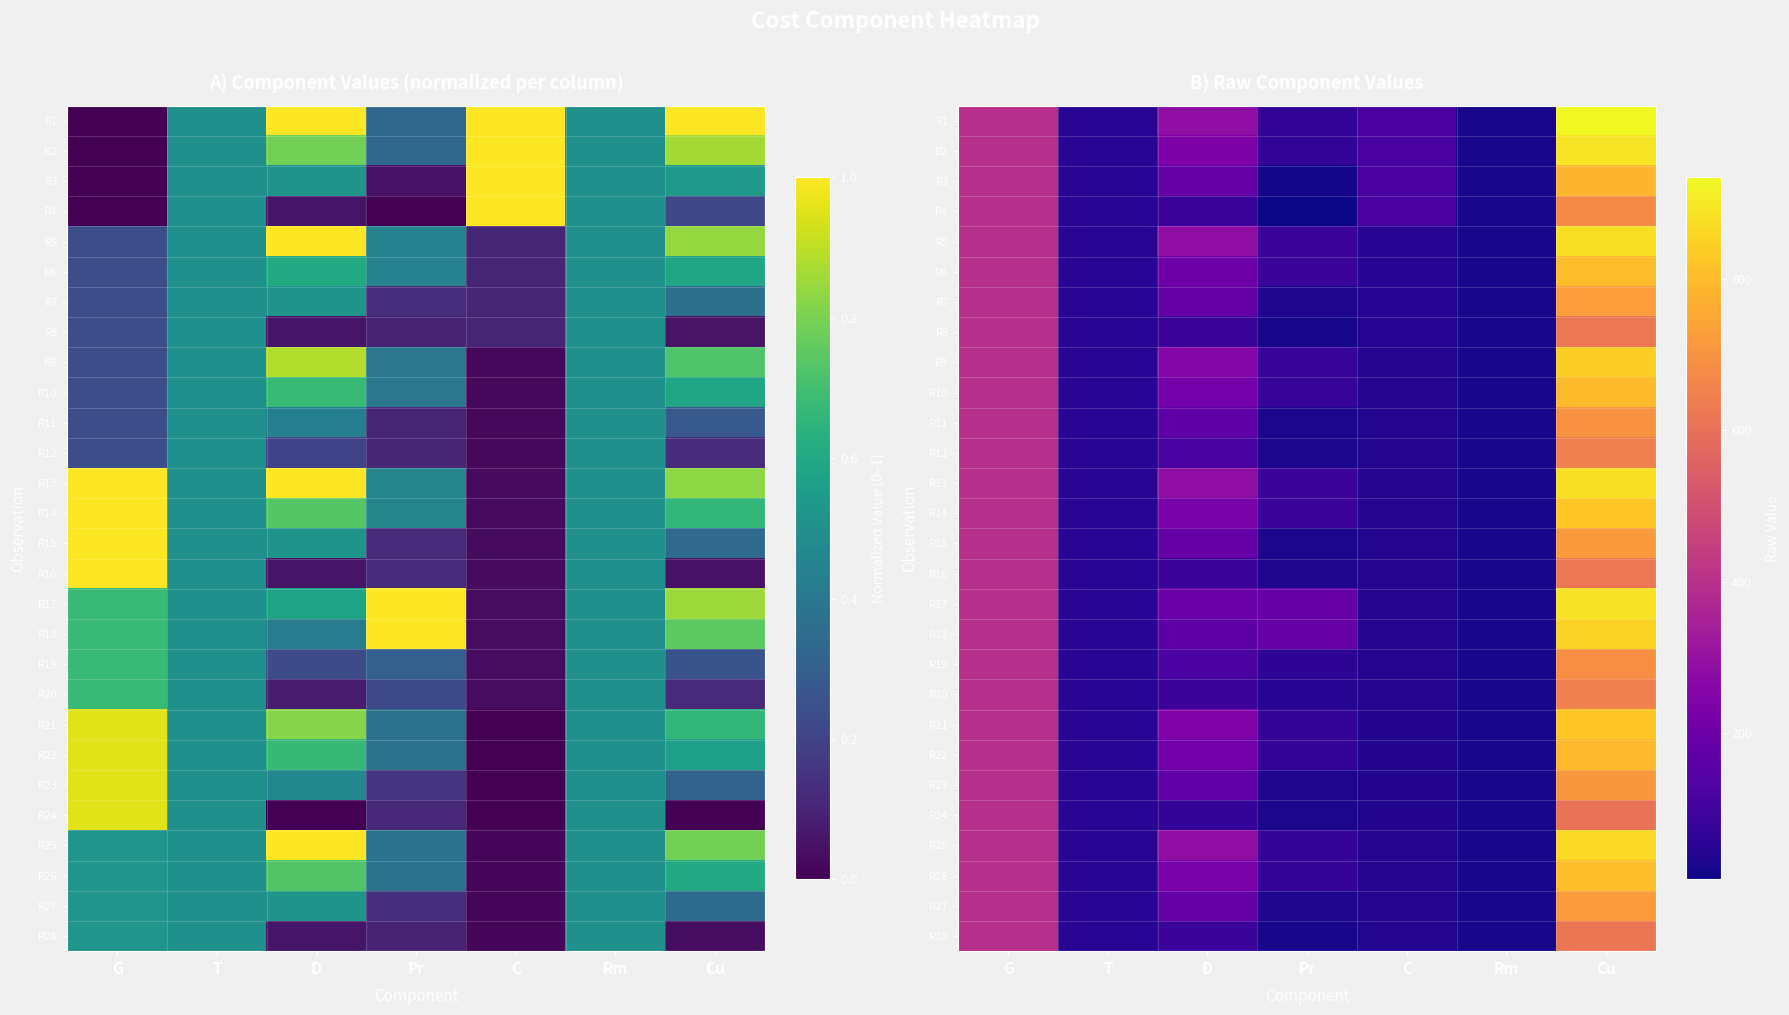

Read the R13 value at C.

40.1